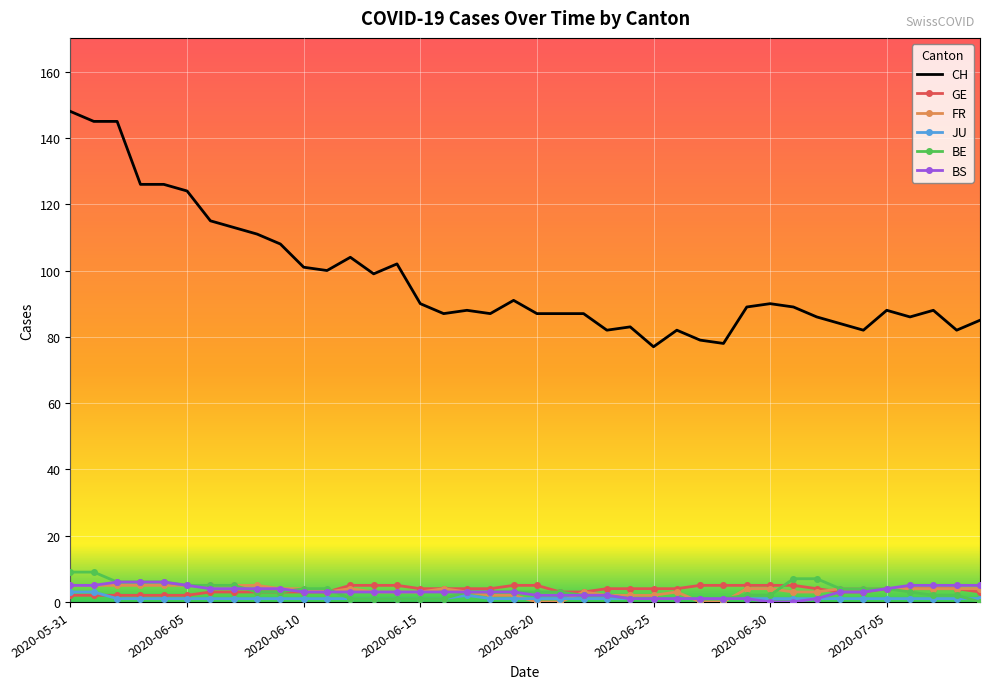

What is the maximum value shown in the chart?

148